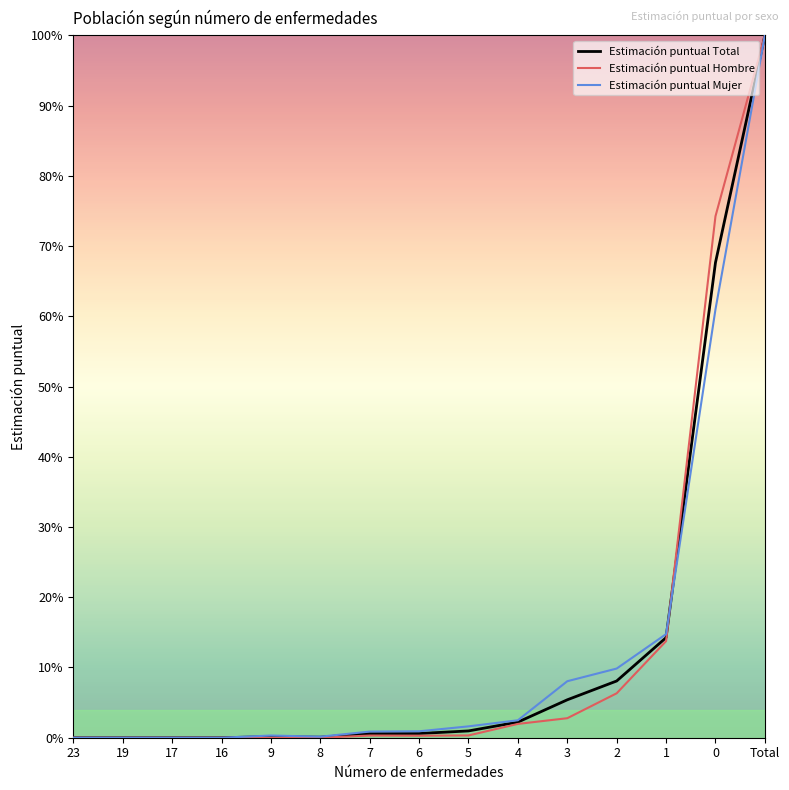

Does the chart display data point markers on the line(s)?

No